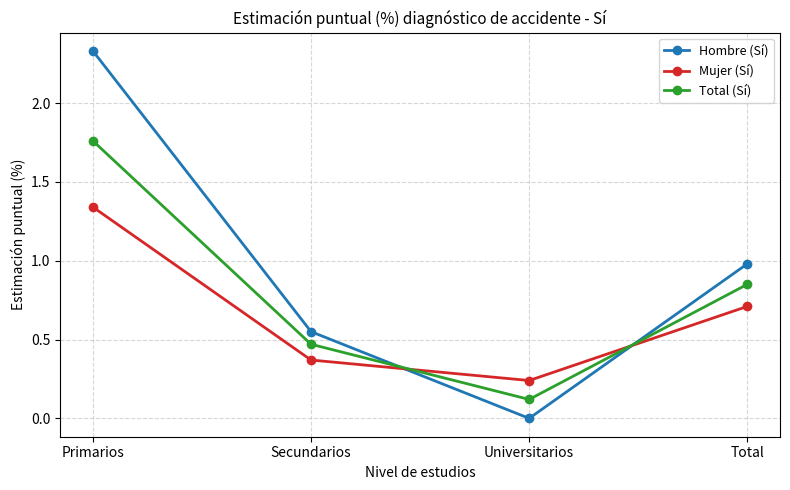

List the series in order of their overall mean, highest first.

Hombre (Sí), Total (Sí), Mujer (Sí)